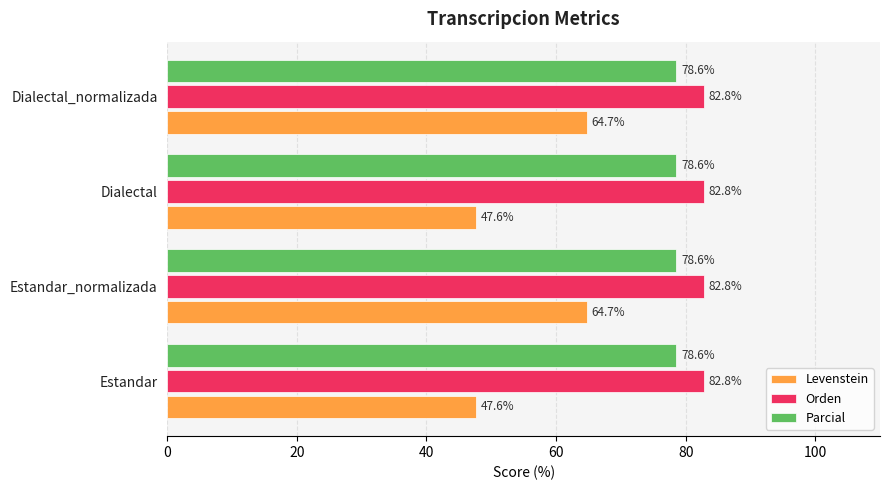

What is the greatest value displayed?

82.8